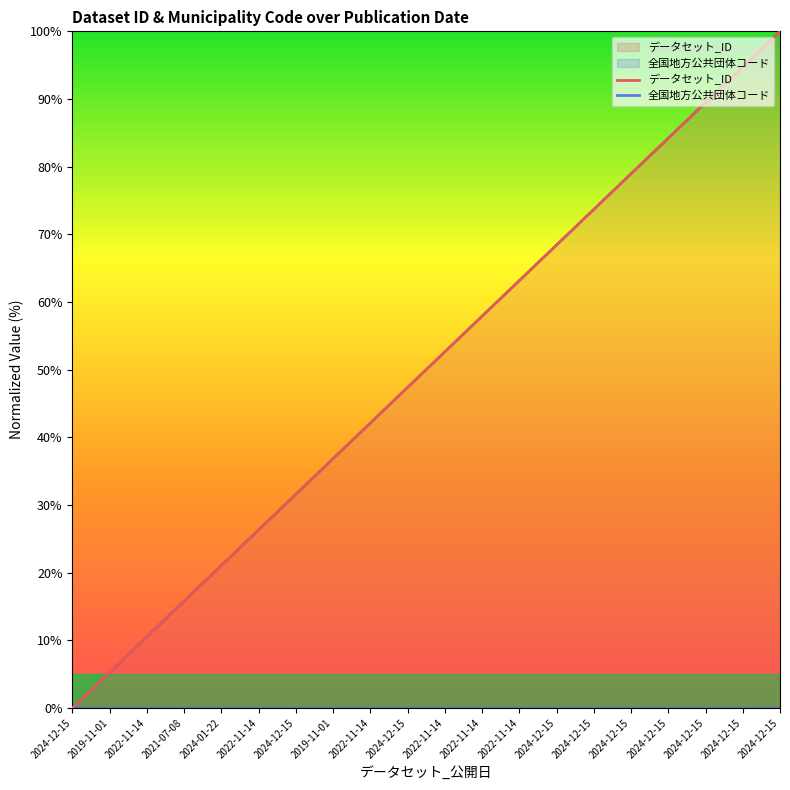

Where is 全国地方公共団体コード nearest to the value 0?

2024-12-15